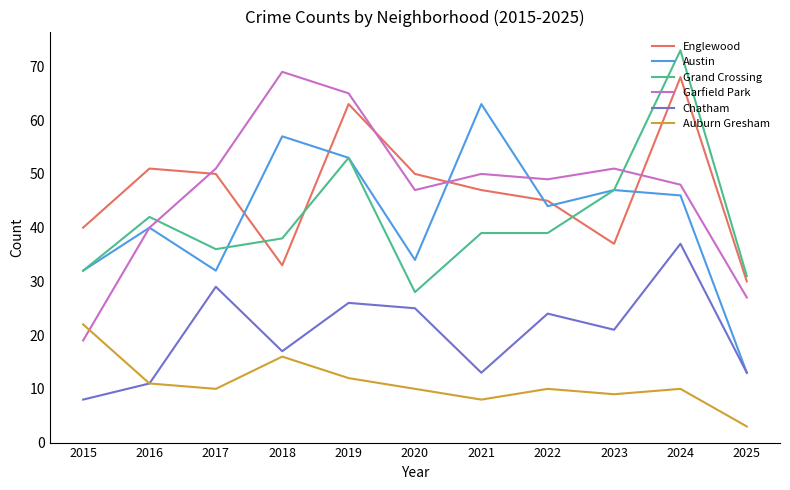

Reading left to right, extract all data points from this chart.

Englewood: 40	51	50	33	63	50	47	45	37	68	30
Austin: 32	40	32	57	53	34	63	44	47	46	13
Grand Crossing: 32	42	36	38	53	28	39	39	47	73	31
Garfield Park: 19	40	51	69	65	47	50	49	51	48	27
Chatham: 8	11	29	17	26	25	13	24	21	37	13
Auburn Gresham: 22	11	10	16	12	10	8	10	9	10	3